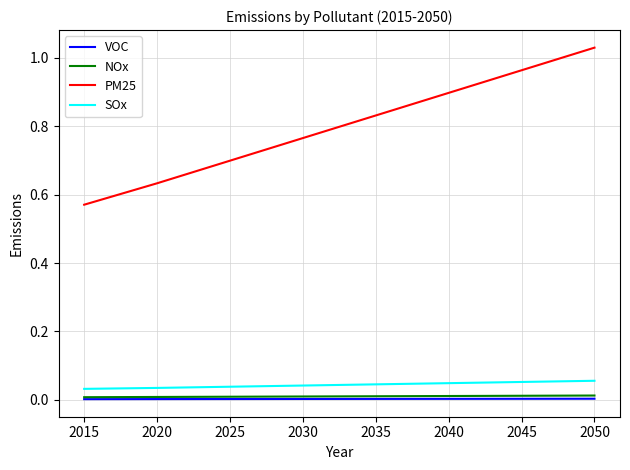

True or false: SOx and NOx cross at least once.

False